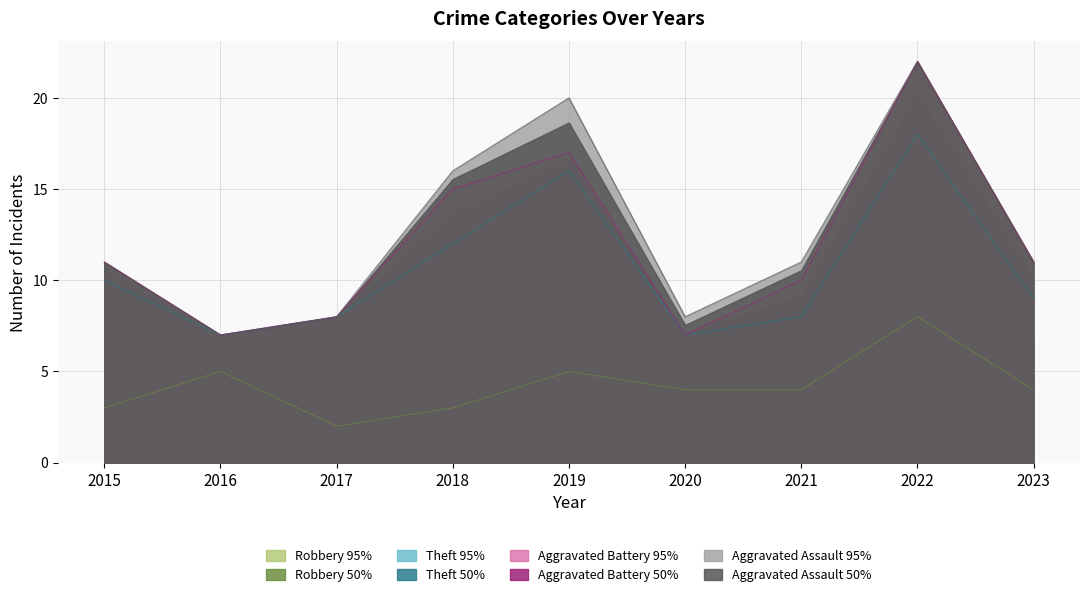

Where is Aggravated Battery 50% nearest to the value 13?

2018